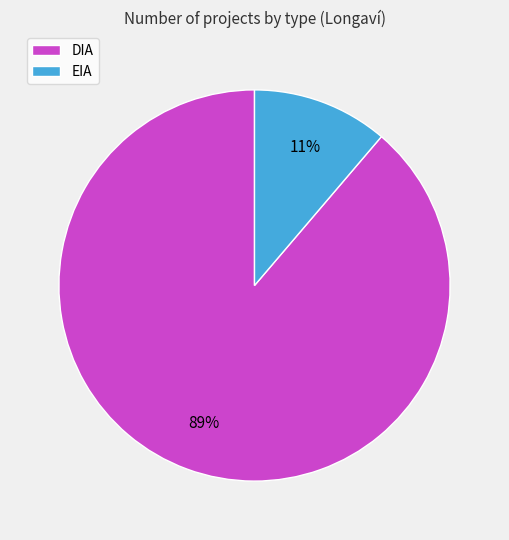

To the nearest percent, what portion does EIA represent?

11%